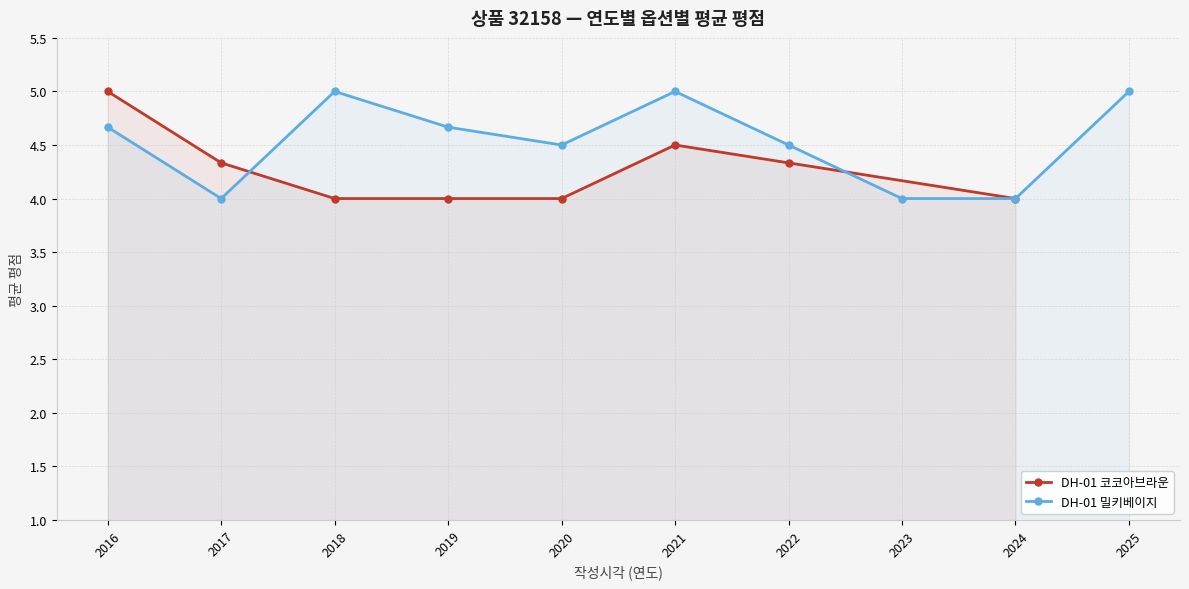

Rank the series by their average value, from lowest to highest.

평점 (DH-01 코코아브라운), 평점 (DH-01 밀키베이지)